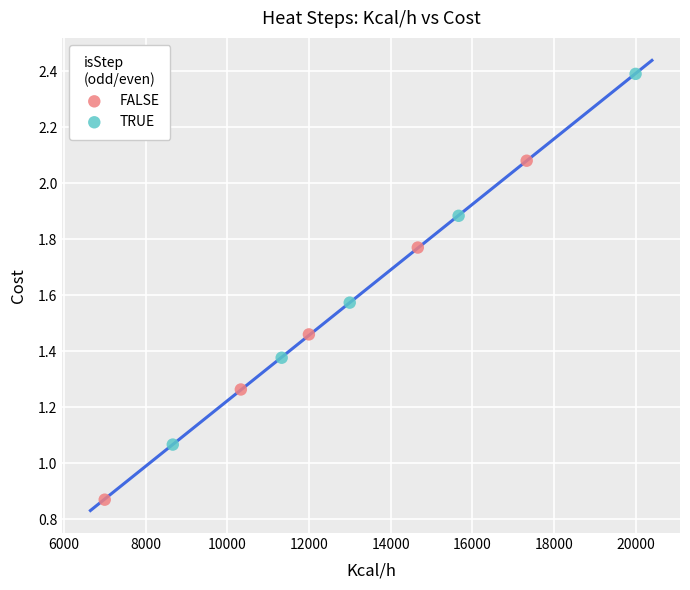

What are all the series names shown in the legend?

FALSE, TRUE